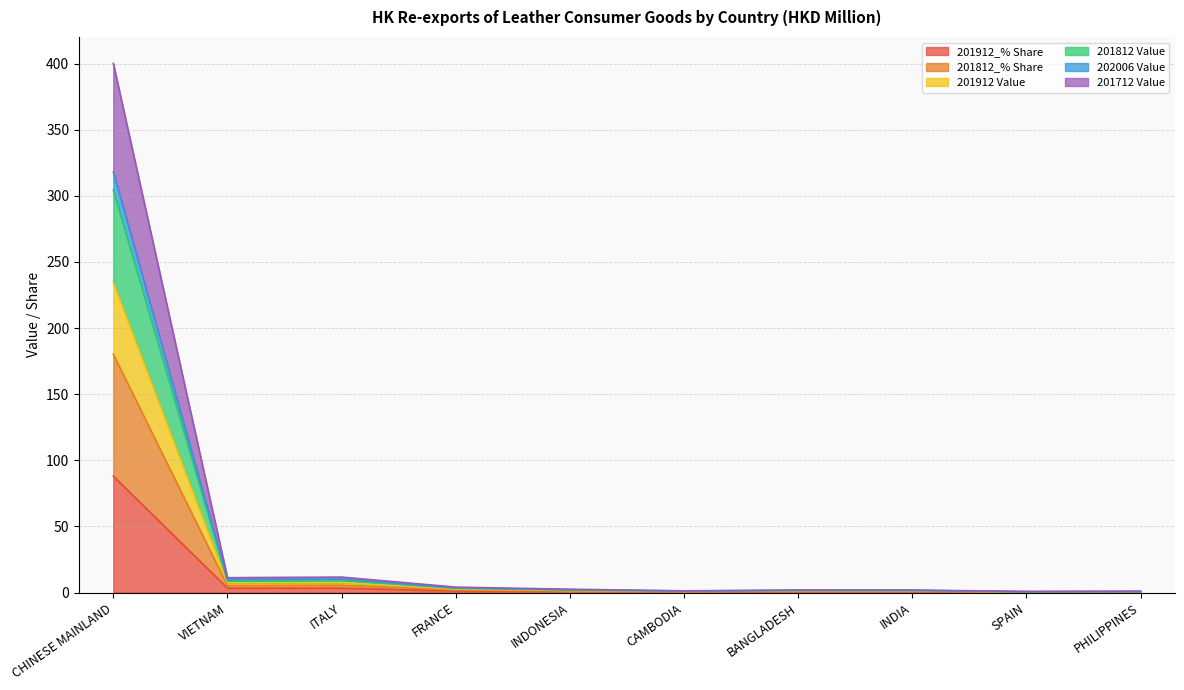

What is the sum of the 201912 Value values at PHILIPPINES and INDONESIA?

2.2